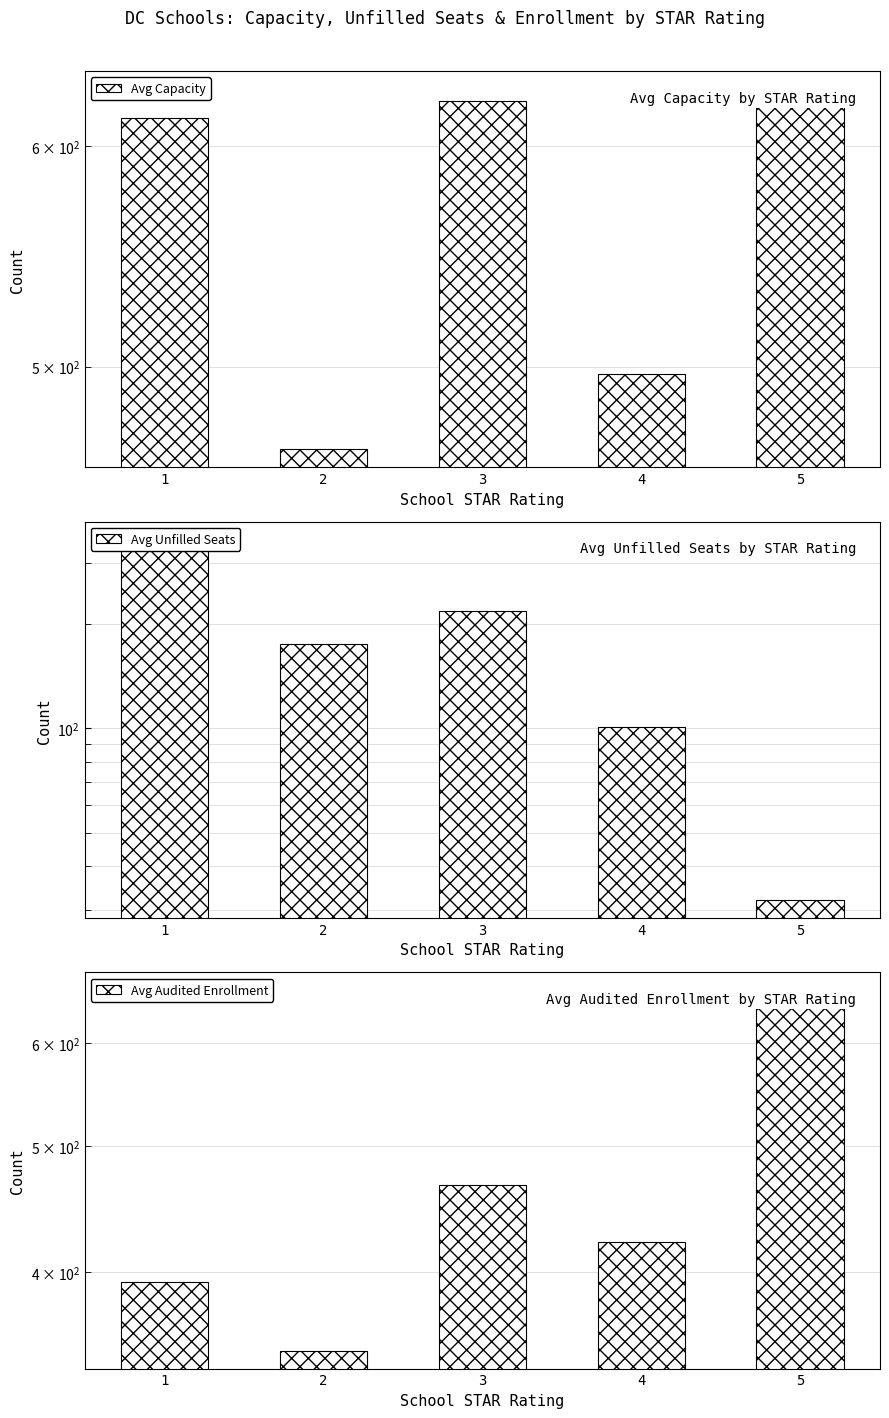

How many values in the Avg Audited Enrollment series exceed 422?

2